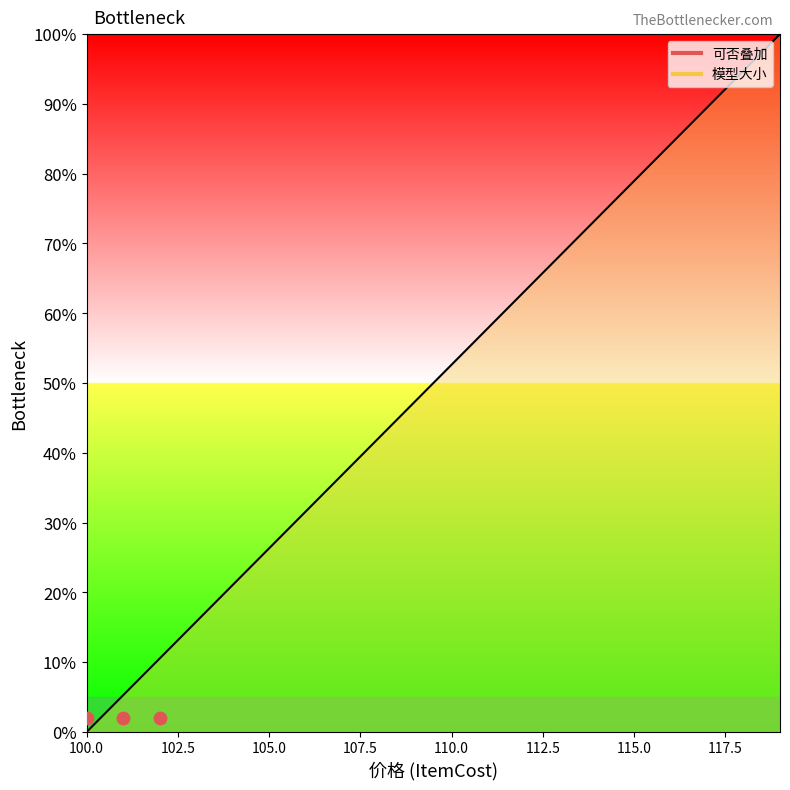

Between 102 and 117, which is larger?

117